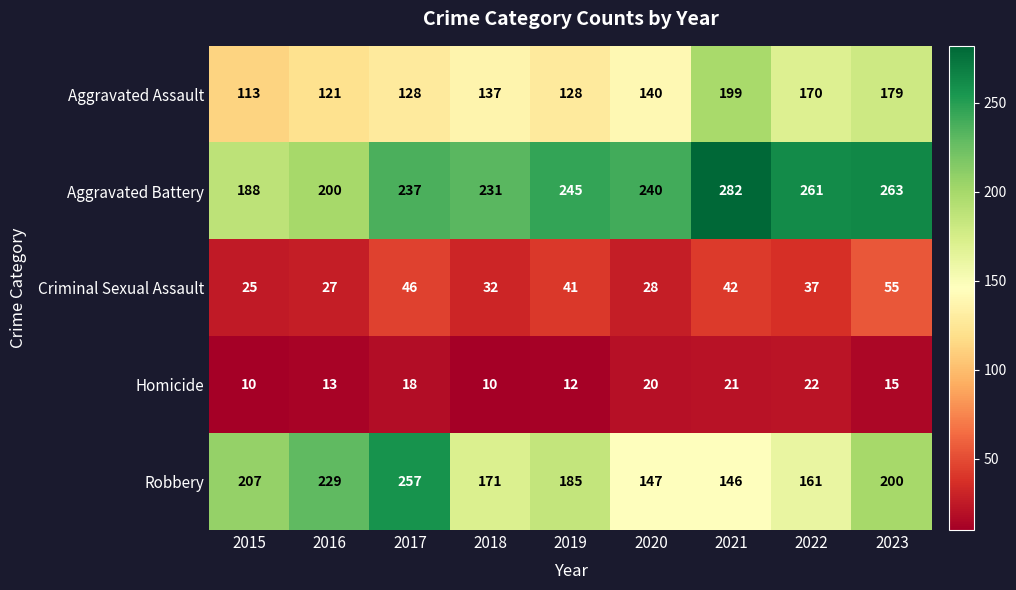

At how many categories does at least one series exceed 52?

9